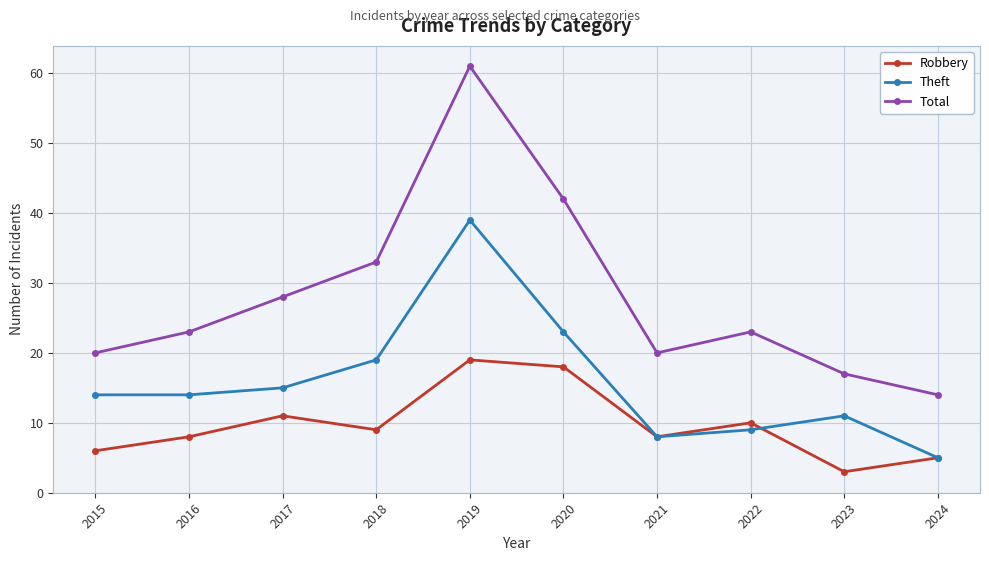

What is the difference between the maximum and minimum values in the Theft series?

34